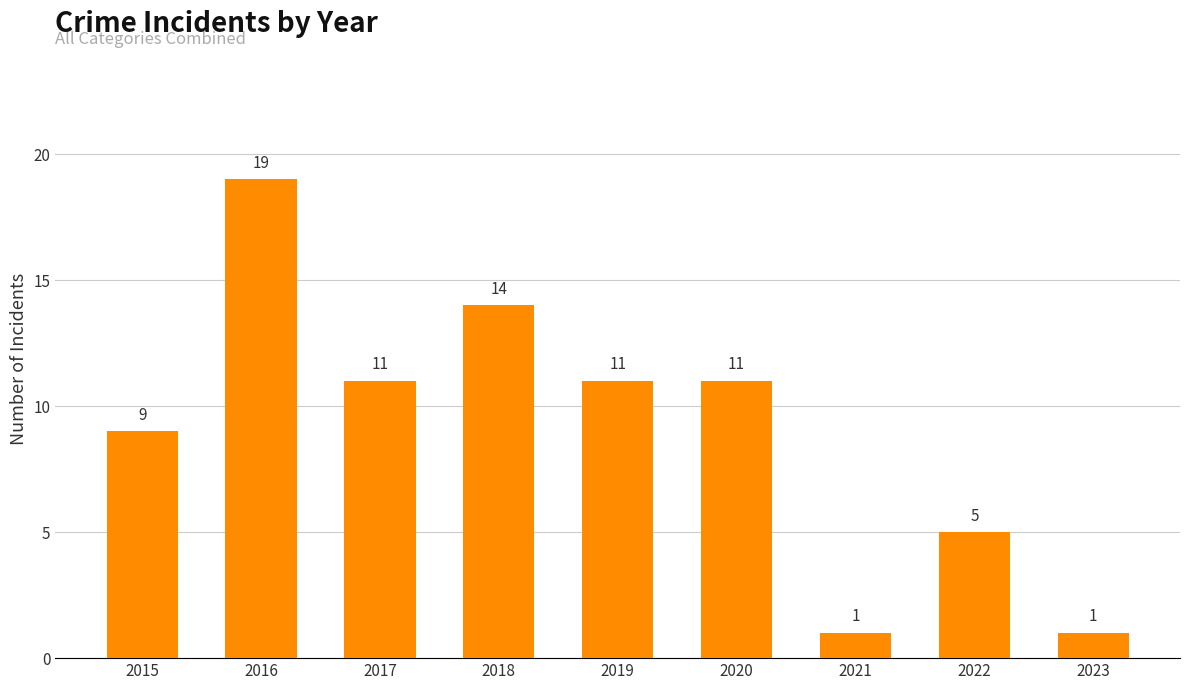

What is the maximum value shown in the chart?

19